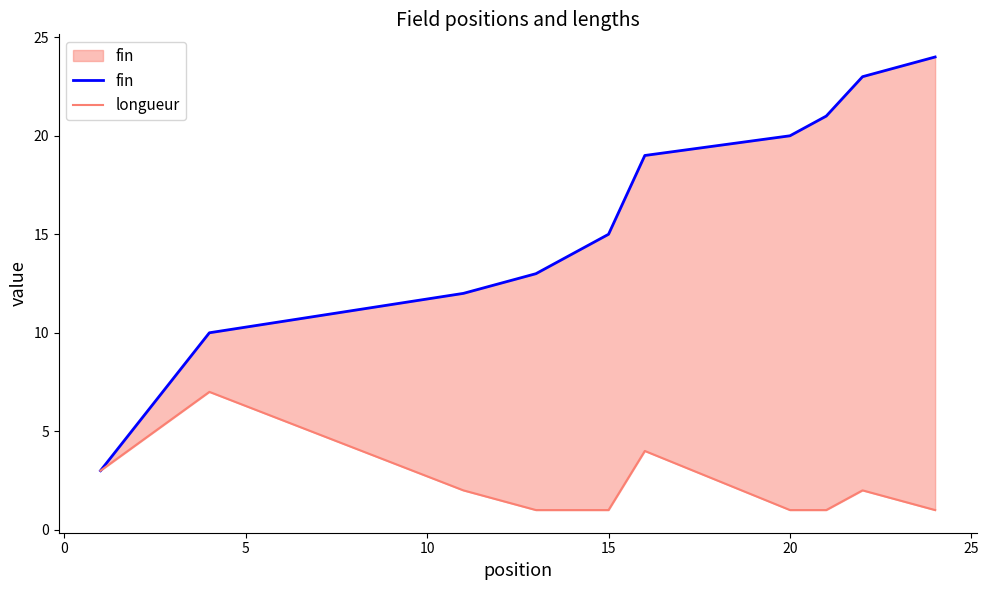

What is the sum of all fin values?

174